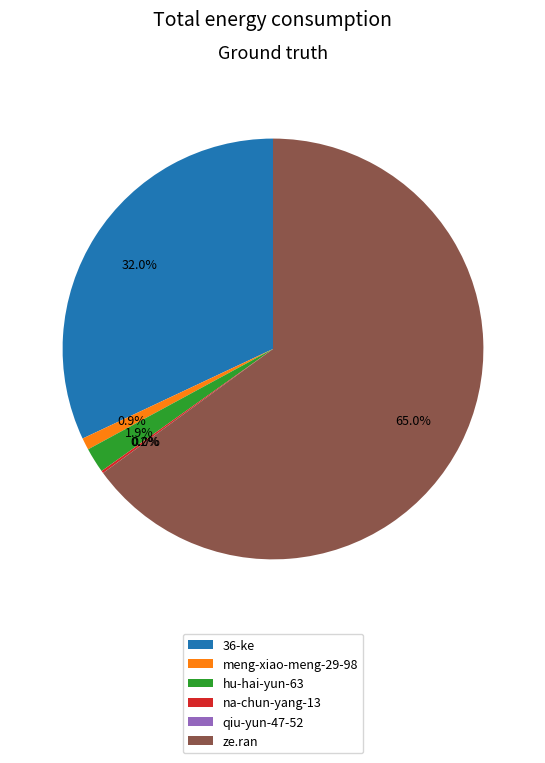

What is the largest slice in the pie chart?

ze.ran